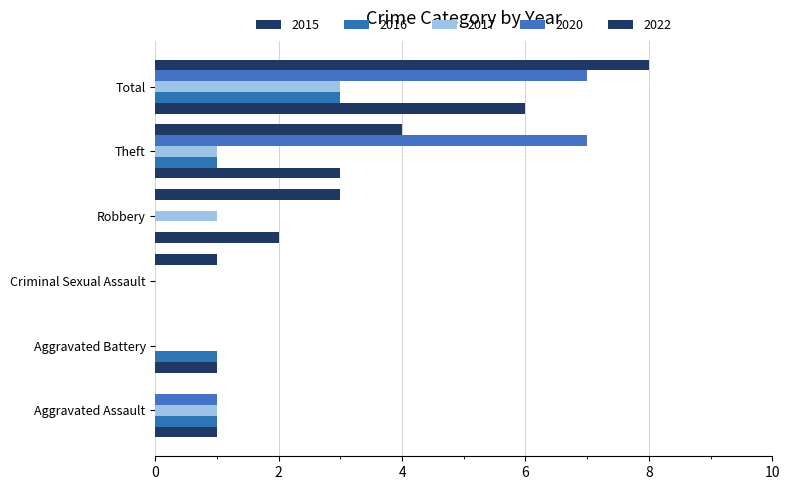

Reading right to left, what are all the values shown in this chart?

2015: 6	3	2	0	1	1
2016: 3	1	0	0	1	1
2017: 3	1	1	0	0	1
2020: 7	7	0	0	0	1
2022: 8	4	3	1	0	0